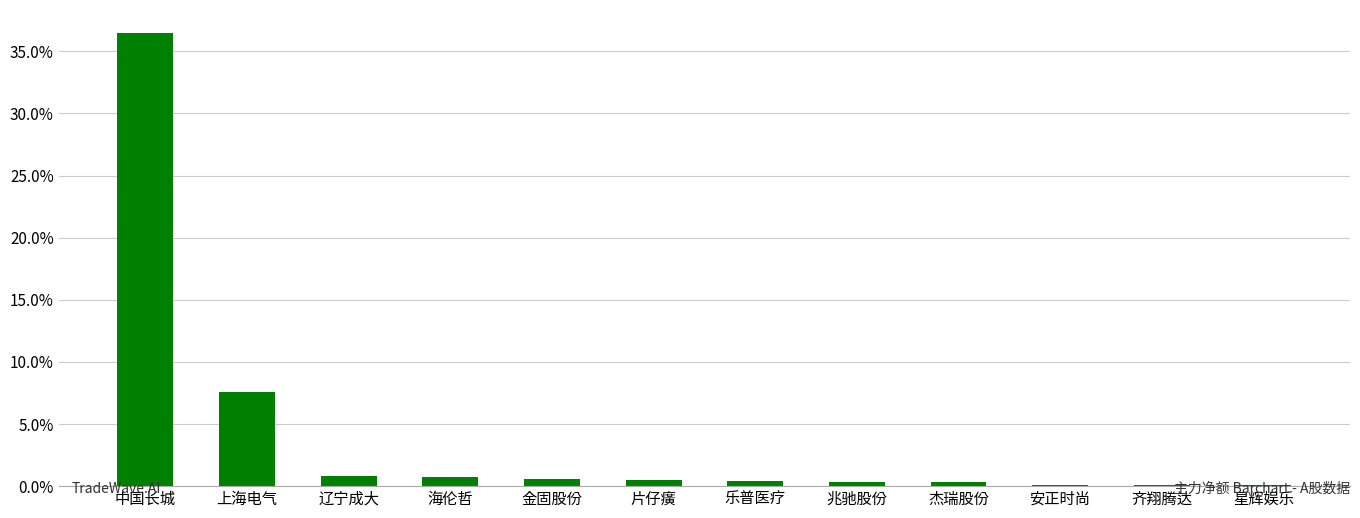

What is the sum of all values?

48.1